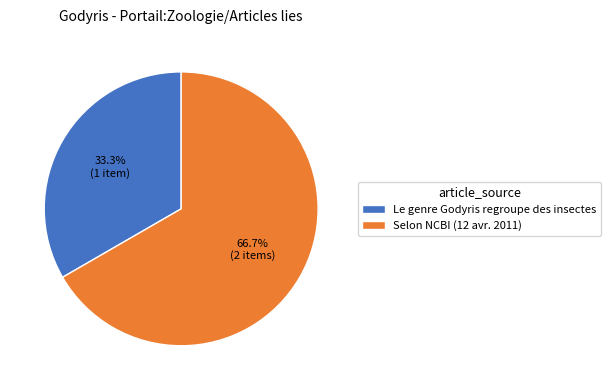

Rank the categories by value from highest to lowest.

Selon NCBI (12 avr. 2011), Le genre Godyris regroupe des insectes